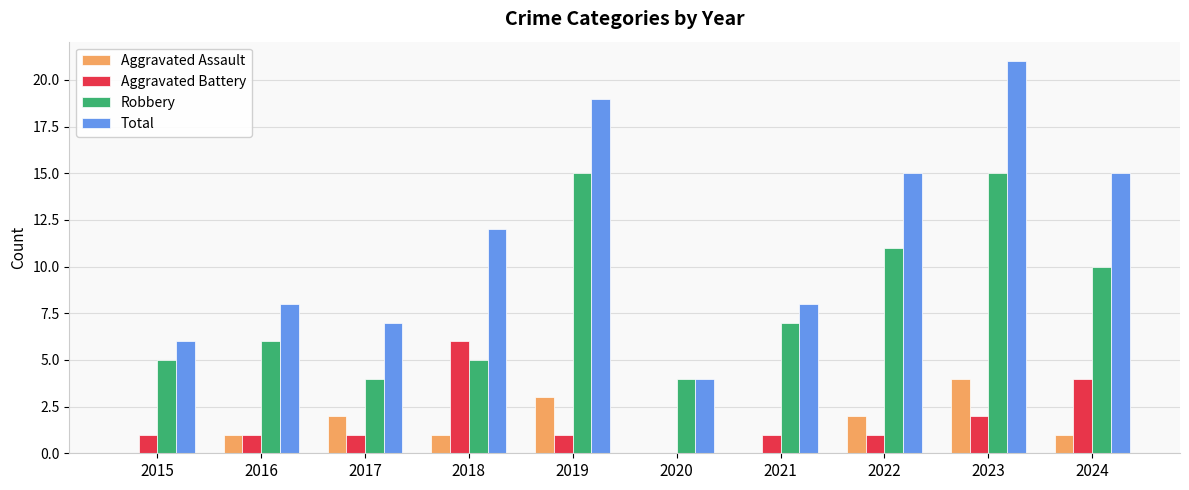

What is the maximum value for Aggravated Assault?

4